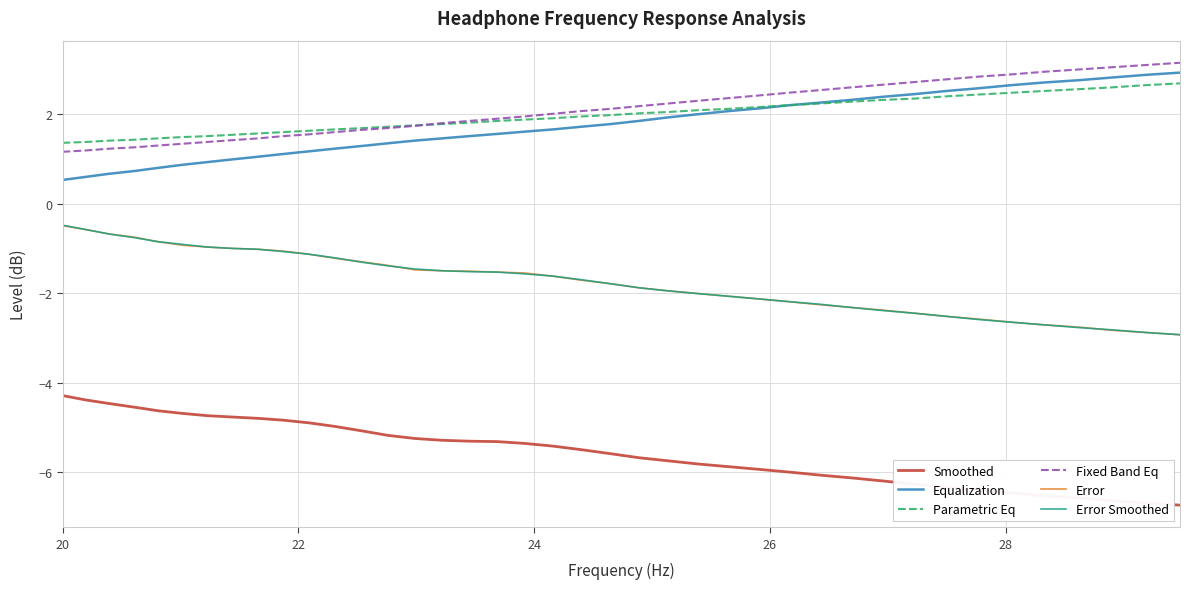

What is the lowest value of the Error series?

-2.9